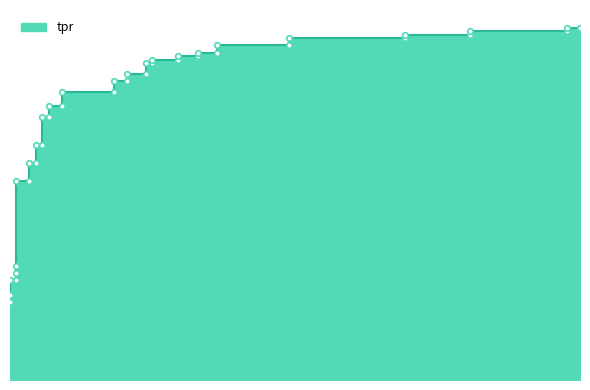

How many categories are shown in the chart?

40